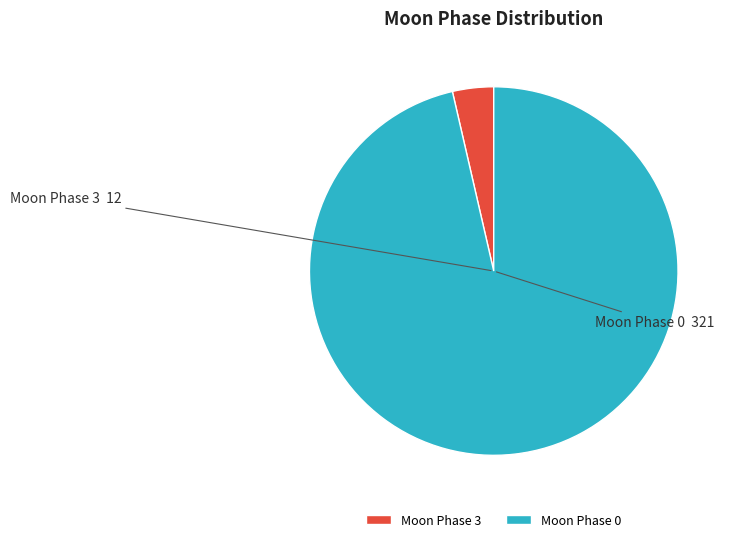

Is the sum of Moon Phase 3 and Moon Phase 0 greater than half?

Yes